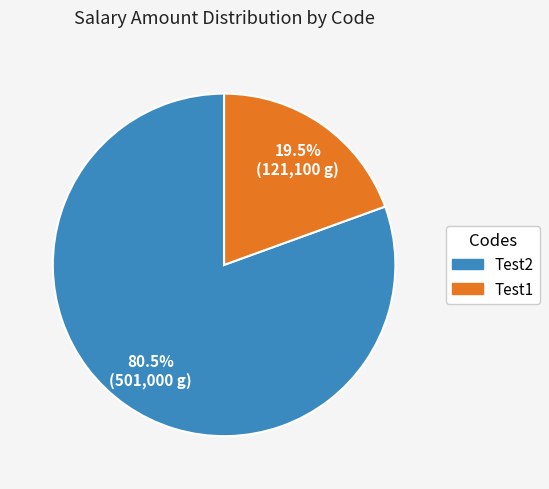

What percentage is NOT represented by Test2?

19.5%